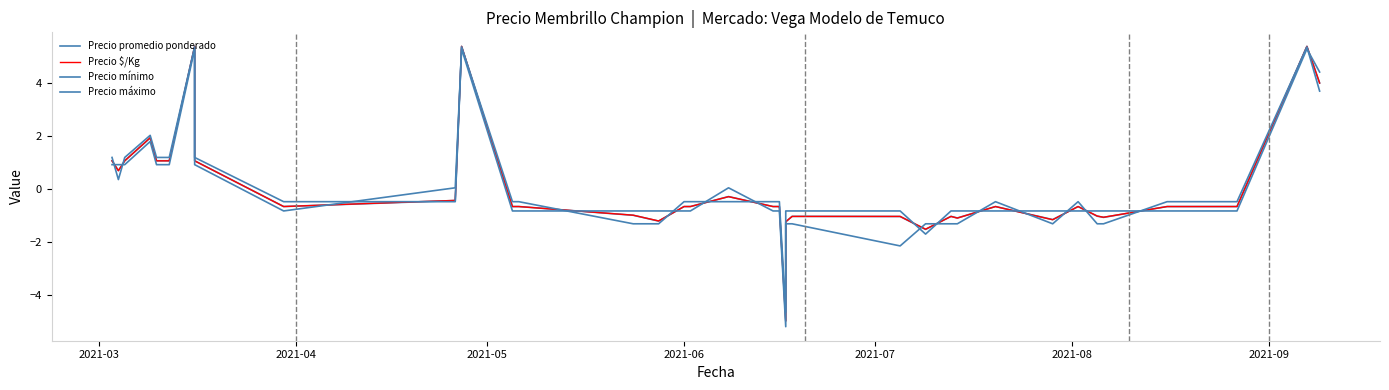

Which series ends up on top after the final intersection of Precio mínimo and Precio máximo?

Precio máximo